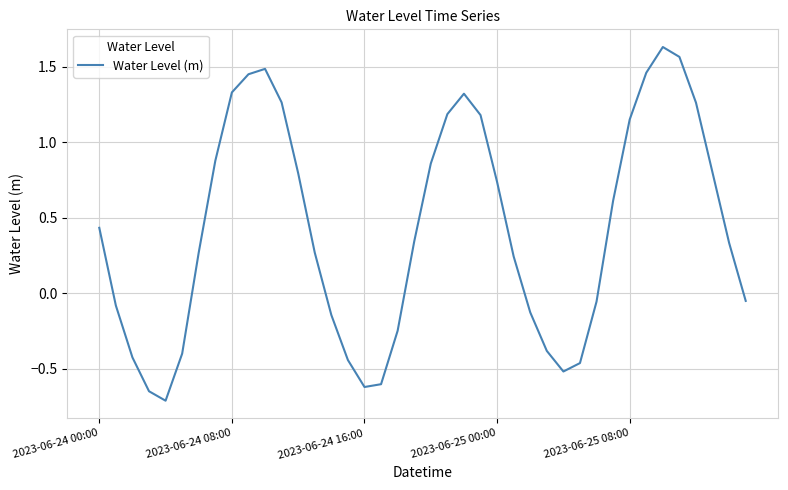

What is the smallest value displayed?

-0.7